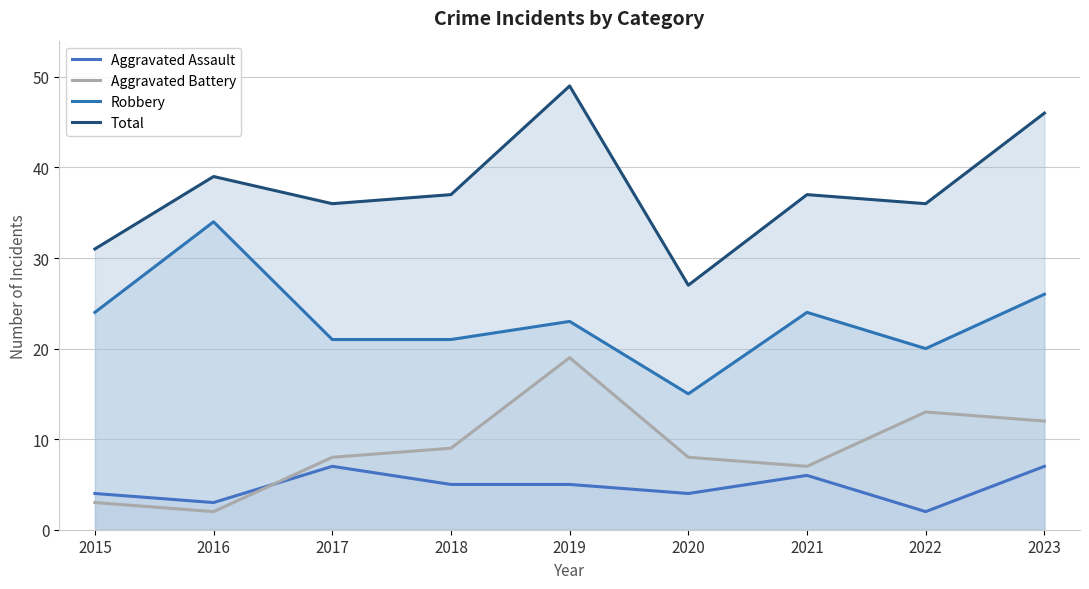

Rank the series at 2016 from highest to lowest value.

Total, Robbery, Aggravated Assault, Aggravated Battery